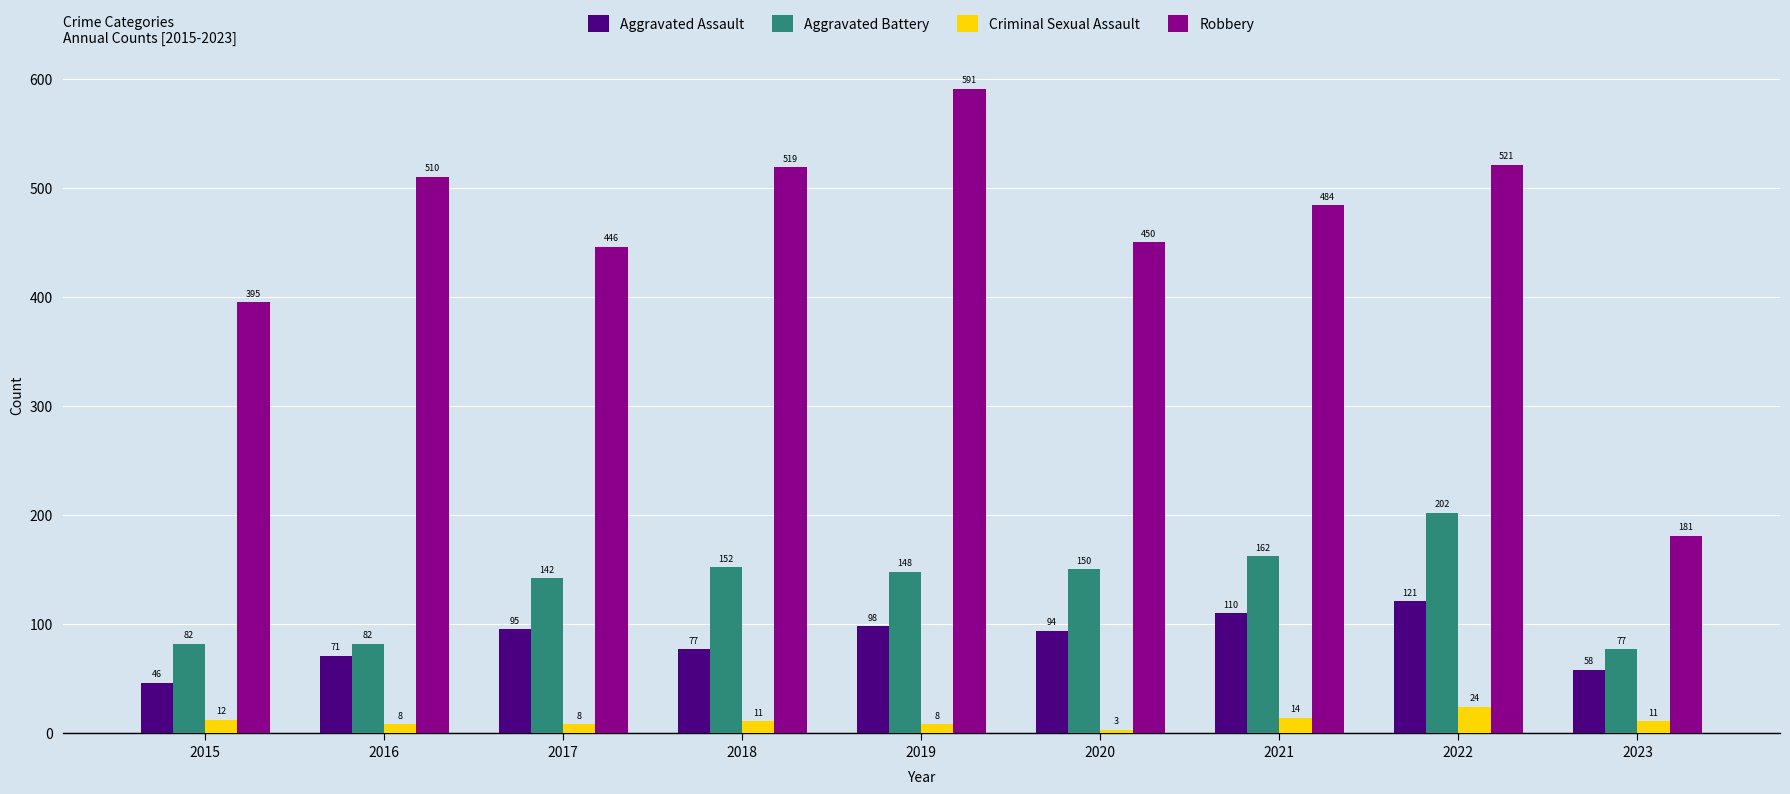

Reading right to left, transcribe all the data shown in this chart.

Aggravated Assault: 58	121	110	94	98	77	95	71	46
Aggravated Battery: 77	202	162	150	148	152	142	82	82
Criminal Sexual Assault: 11	24	14	3	8	11	8	8	12
Robbery: 181	521	484	450	591	519	446	510	395